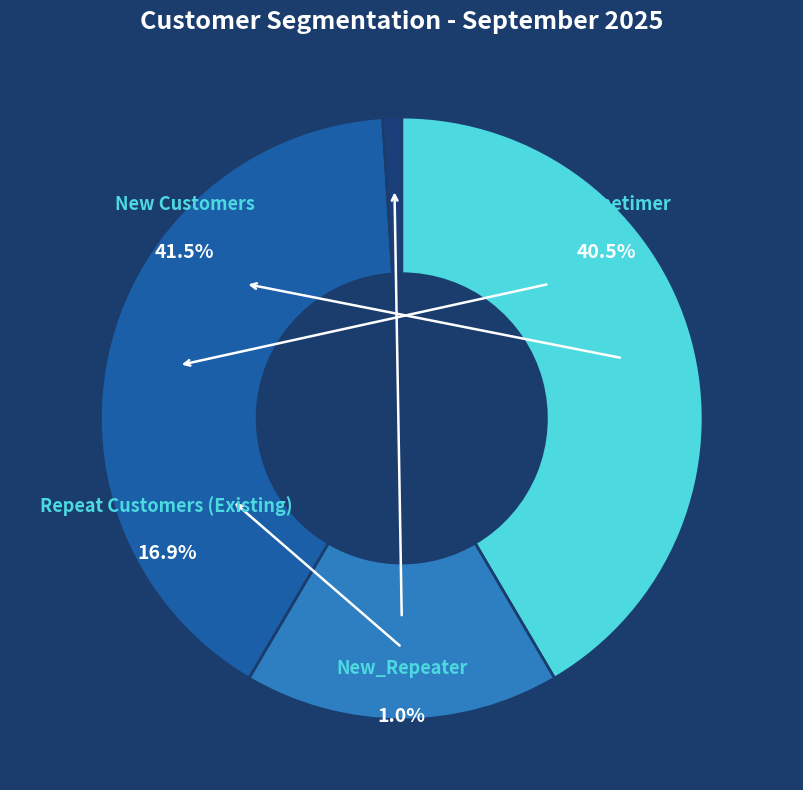

How many slices are in this pie chart?

4